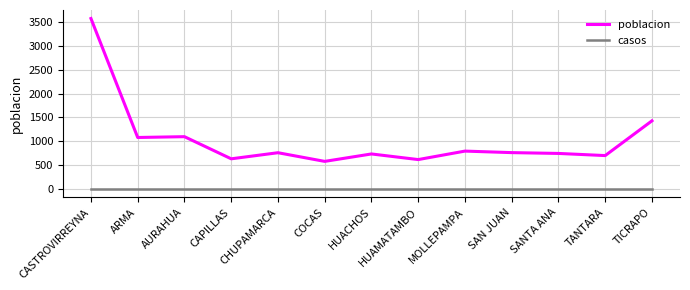

What is the difference between the highest and lowest values at SANTA ANA?

742